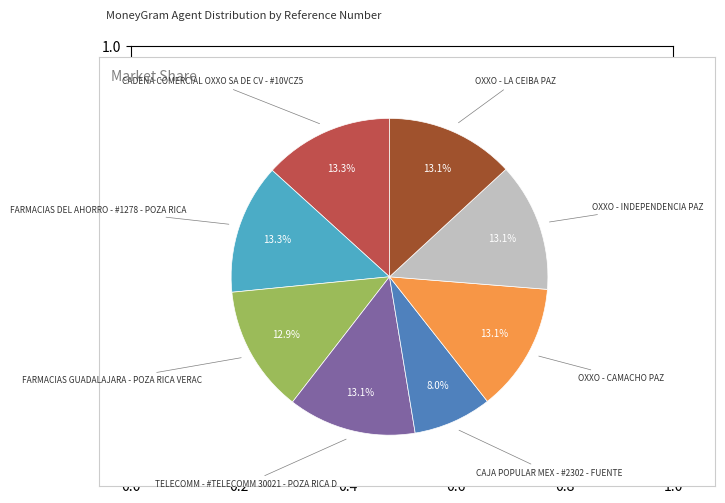

Does any single category account for the majority?

No